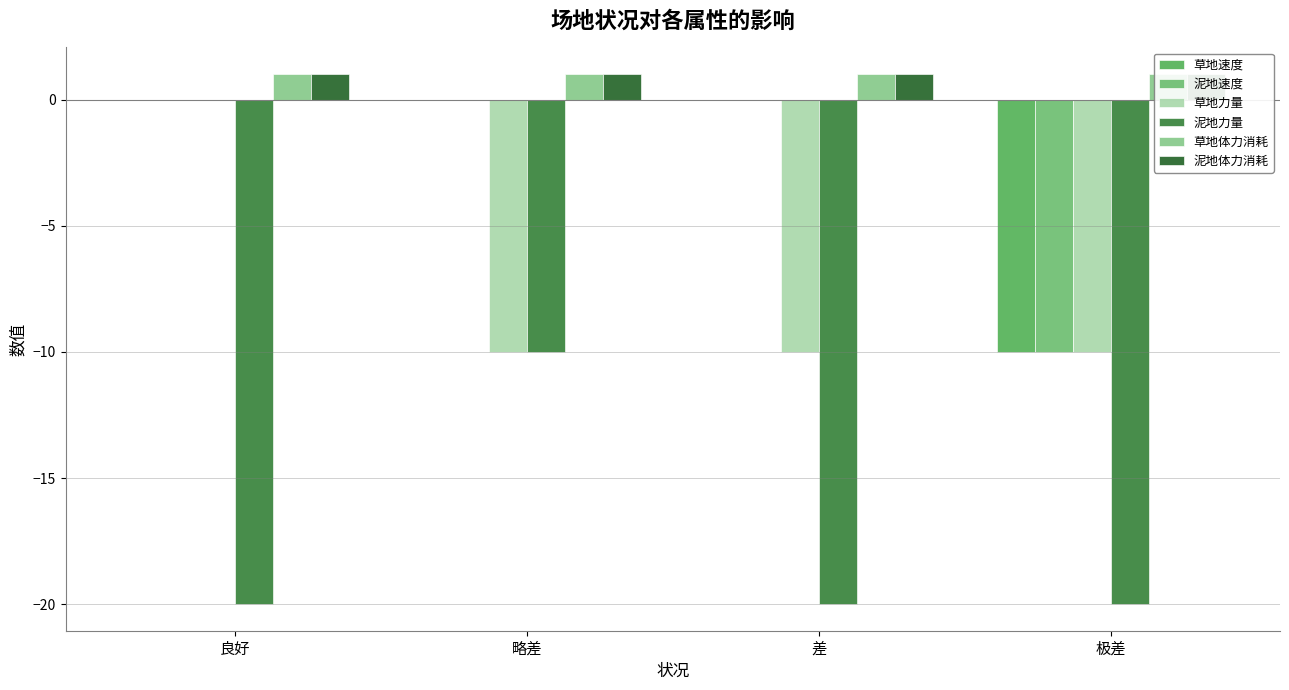

At which category is the sum across all series the highest?

良好